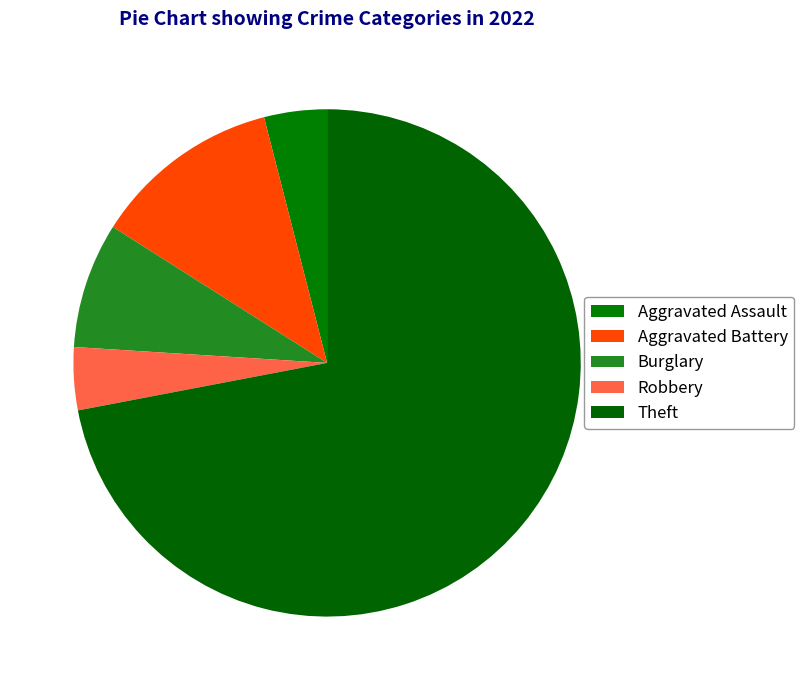

What percentage is the Robbery slice, to the nearest percent?

4%